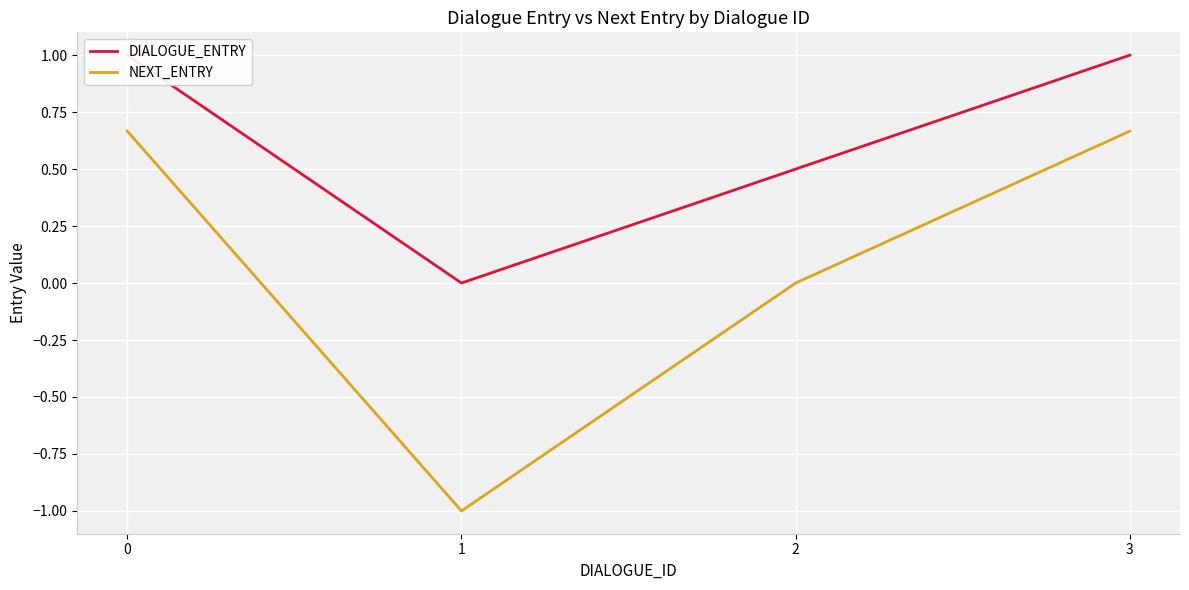

Reading left to right, list all the values displayed in this chart.

DIALOGUE_ENTRY: 0=1.0	1=0.0	2=0.5	3=1.0
NEXT_ENTRY: 0=0.7	1=-1.0	2=0.0	3=0.7